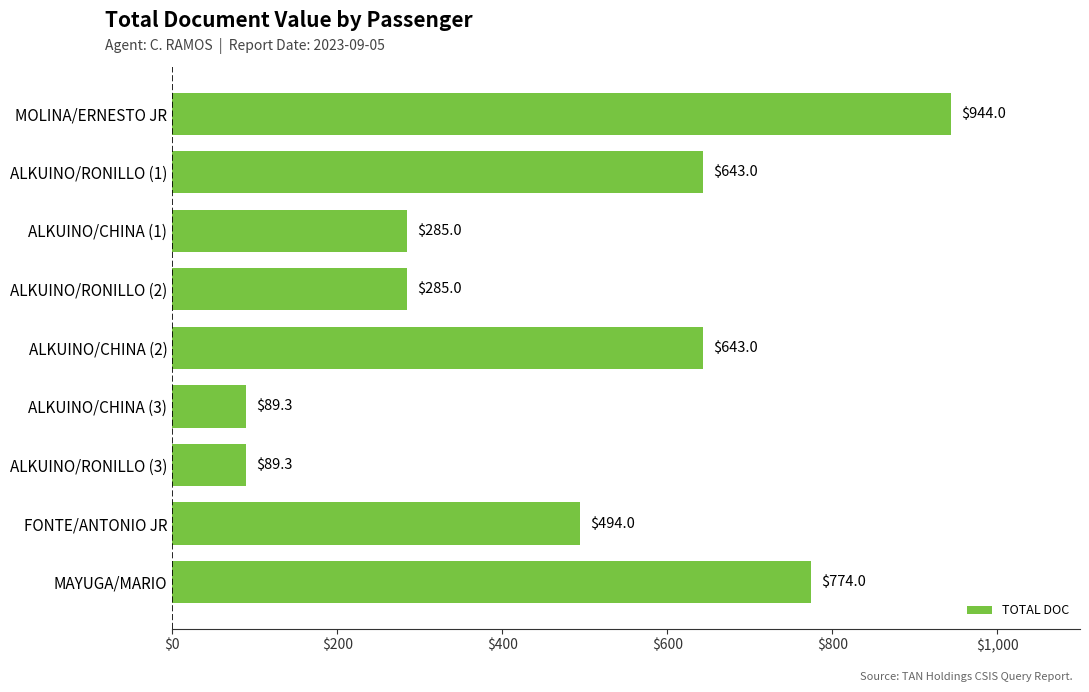

What position from the bottom is ALKUINO/CHINA (3)?

4